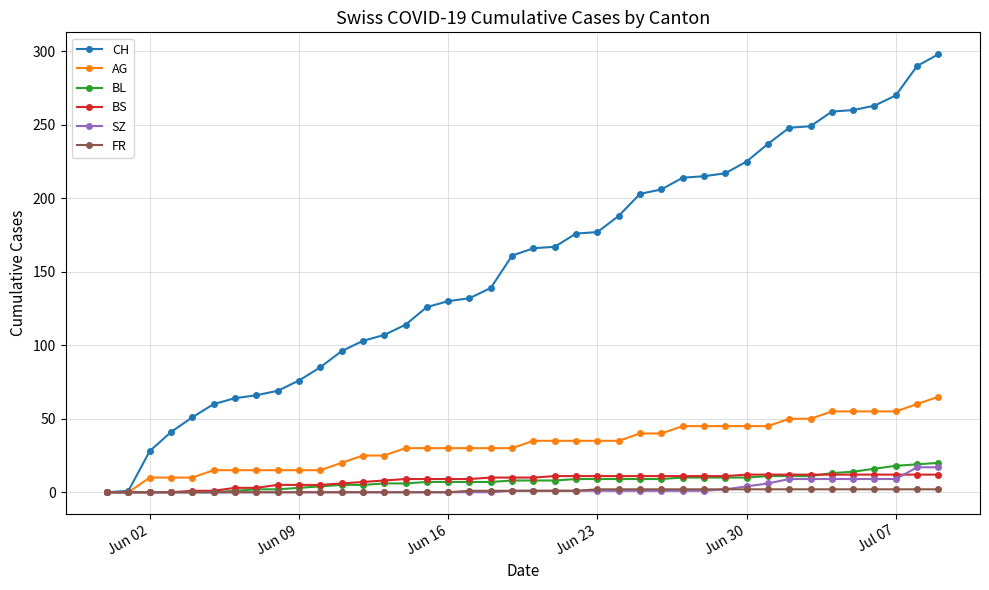

Which series has the largest range (max minus min)?

CH